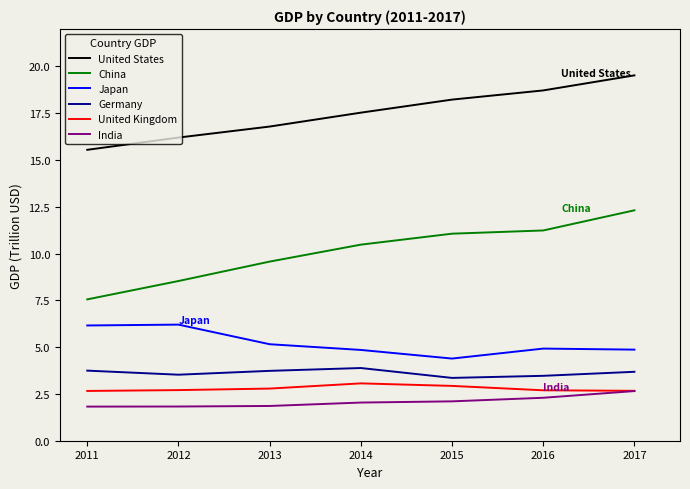

Read the Japan value at 2016.

4.9